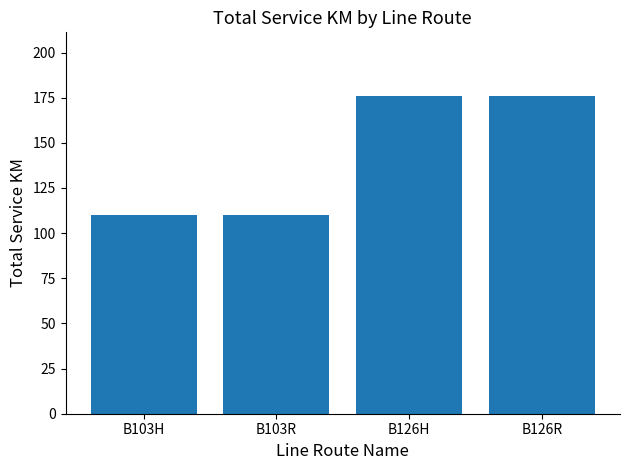

Reading left to right, list all the values displayed in this chart.

B103H=110	B103R=110	B126H=176	B126R=176